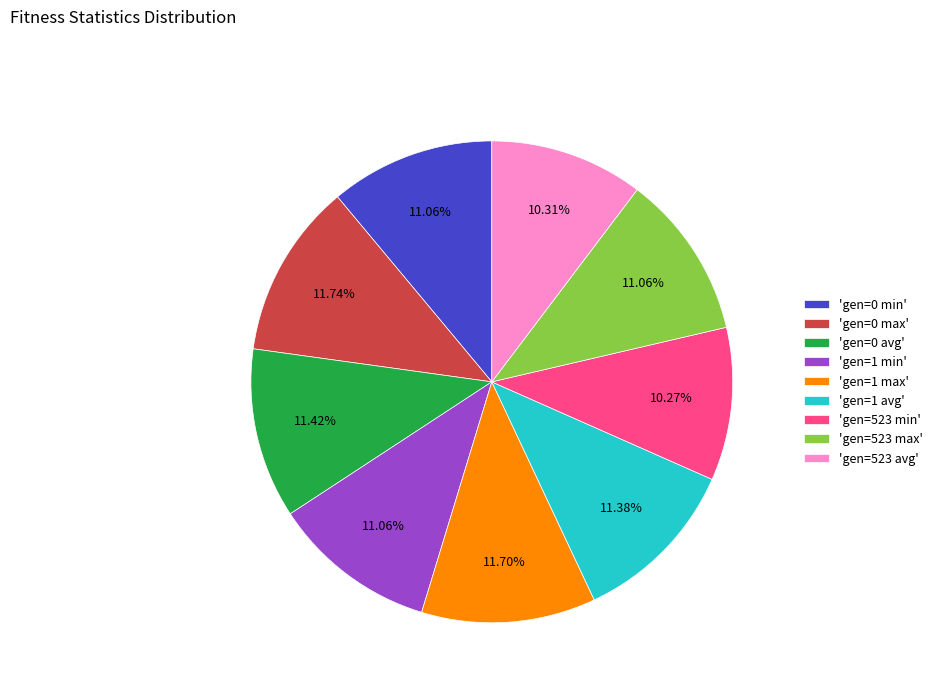

Is there any slice that represents more than half of the pie?

No